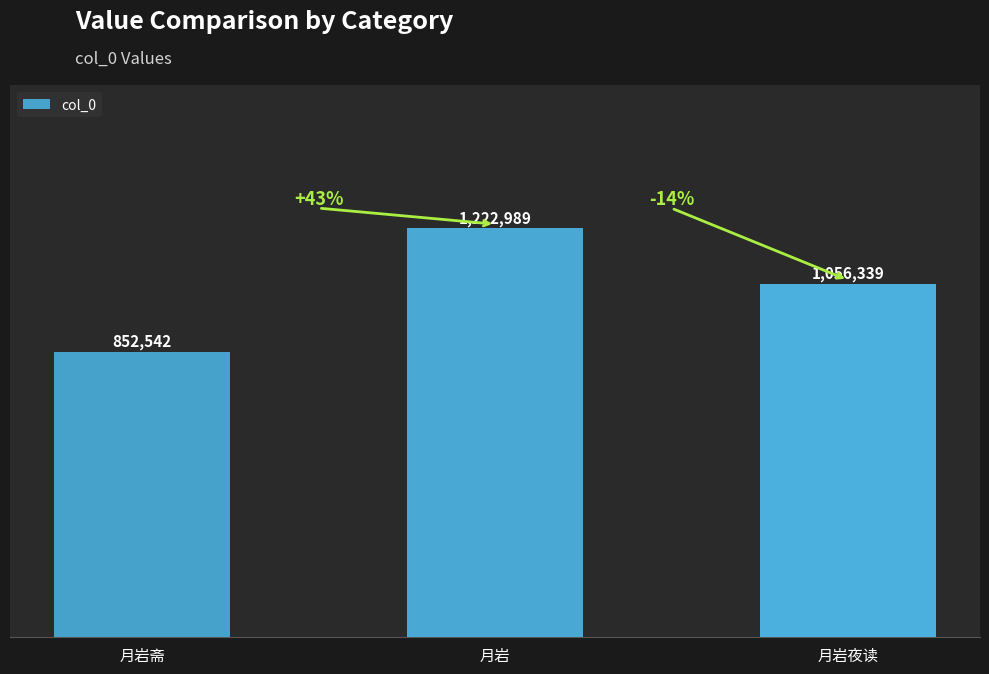

Are the bars horizontal?

No